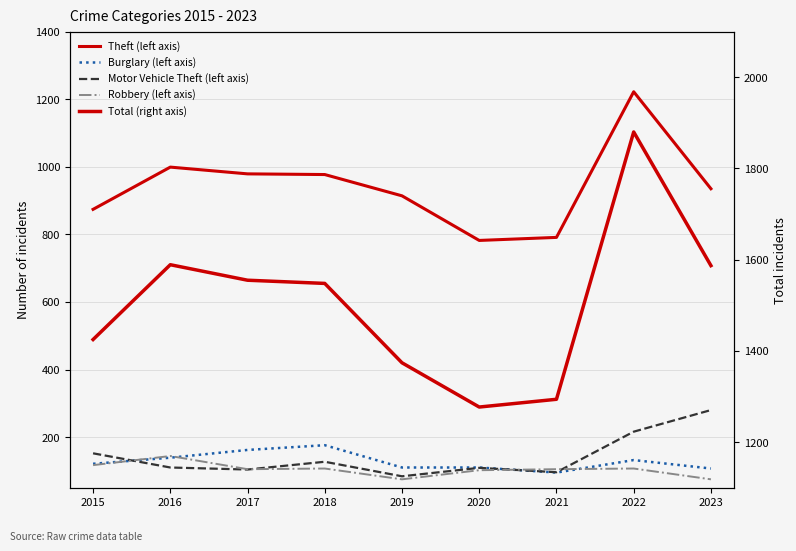

What is the value of the Motor Vehicle Theft (left axis) point at the 8th from the left?

216